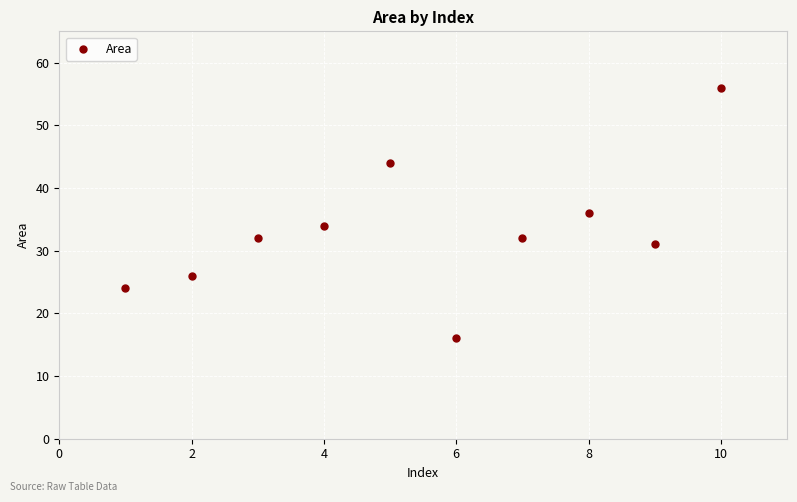

What is the range of Y values (max minus min)?

40